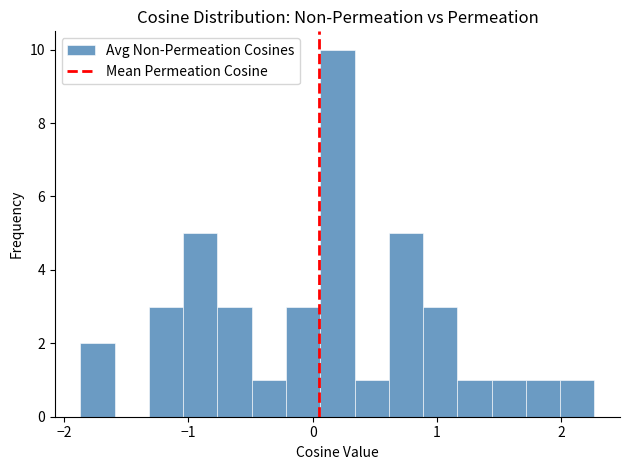

Around what value on the x-axis is the tallest bar? Give the approximate position of its centre, as read against the axis.

0.2